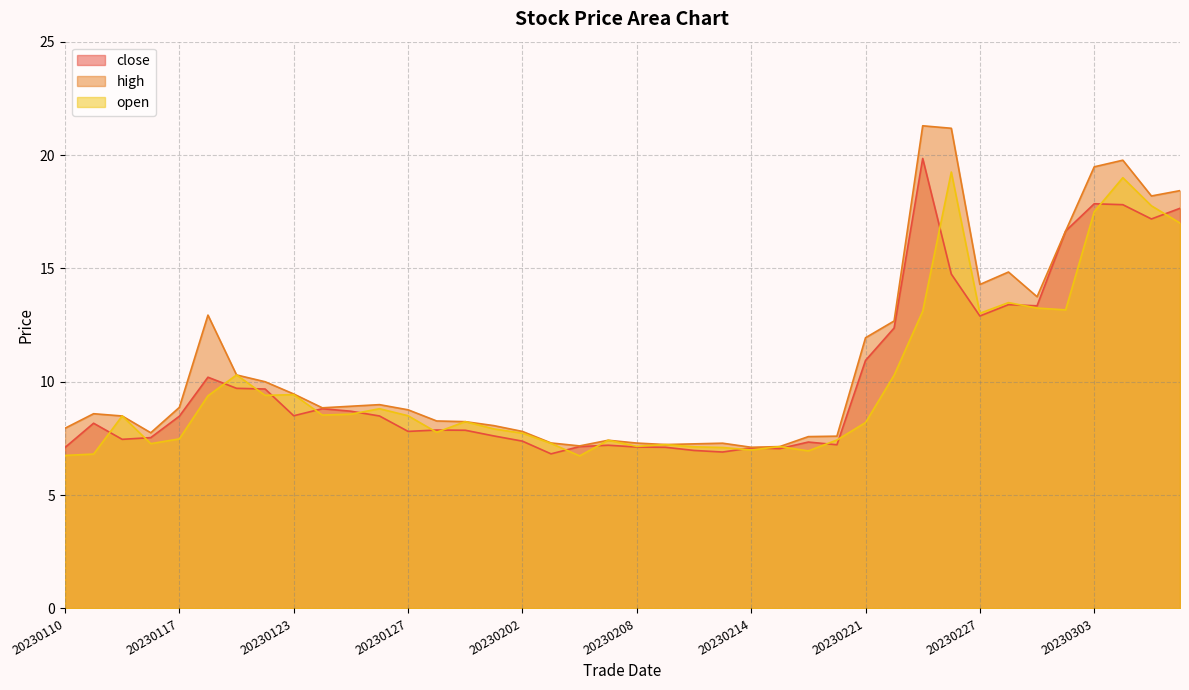

The open series shows 7.1 at 20230210. True or false?

True